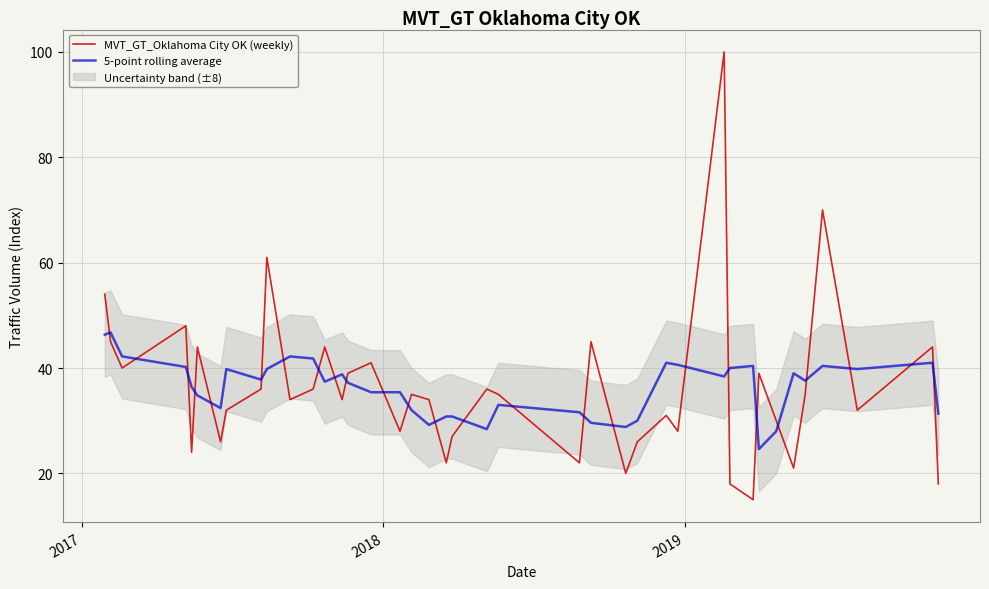

What is the maximum value for MVT_GT_Oklahoma City OK (weekly)?

100.0